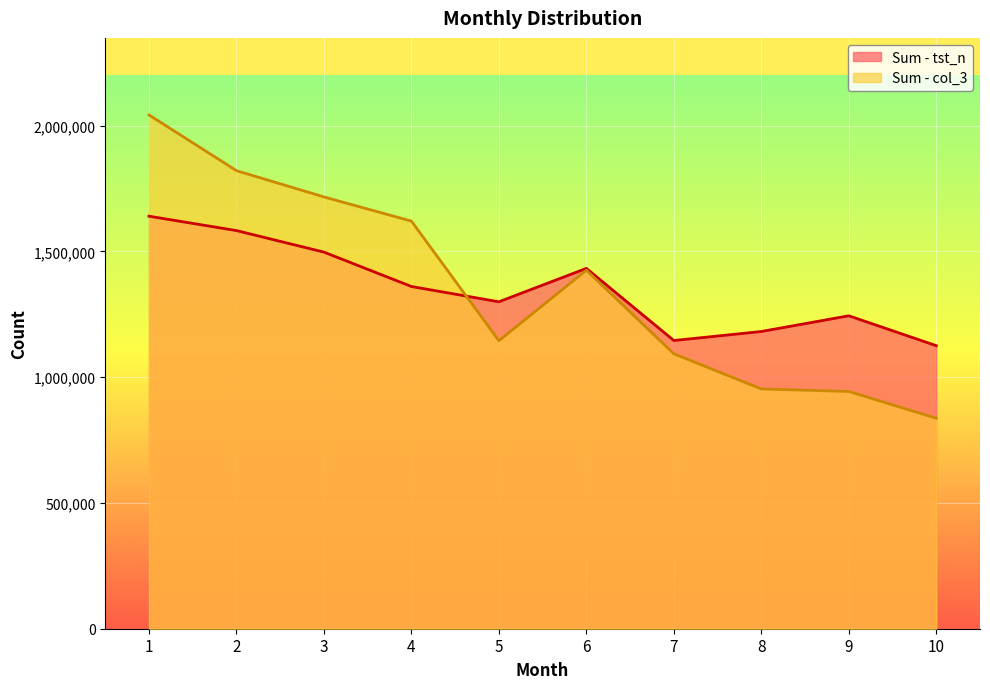

Where is Sum - col_3 nearest to the value 1439322?

6